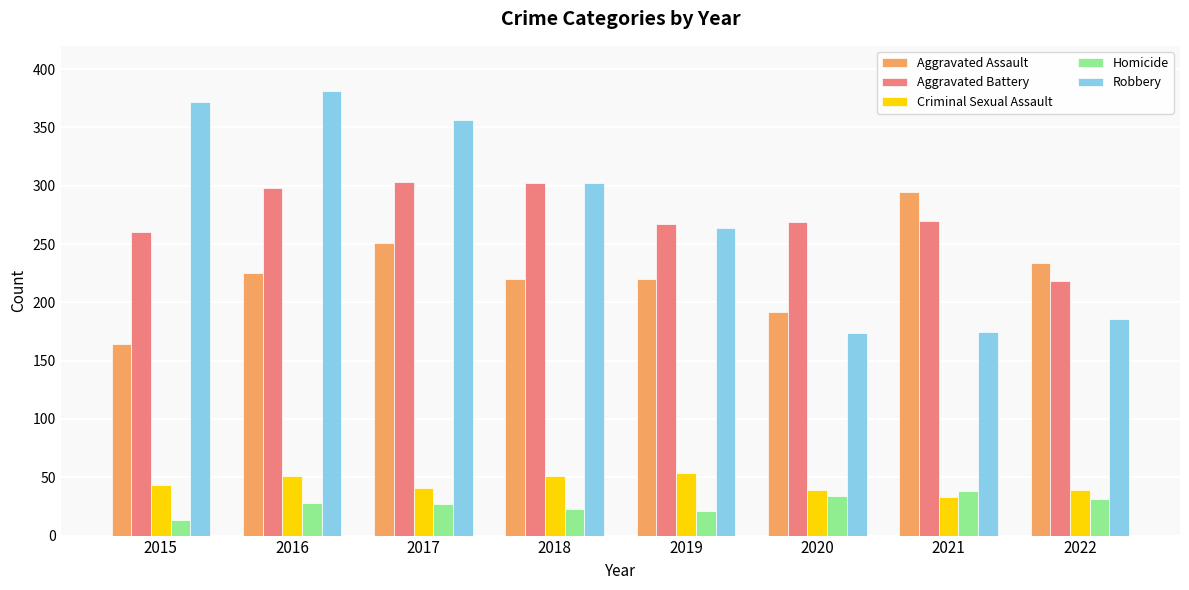

Which series has the largest range (max minus min)?

Robbery